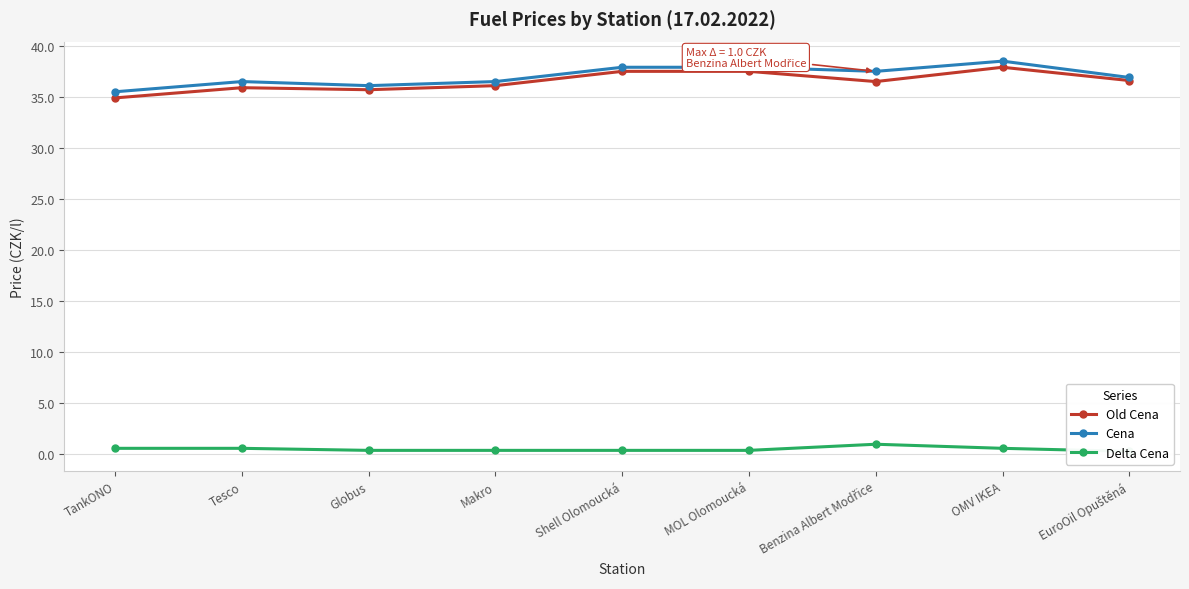

How many lines are shown in the chart?

3